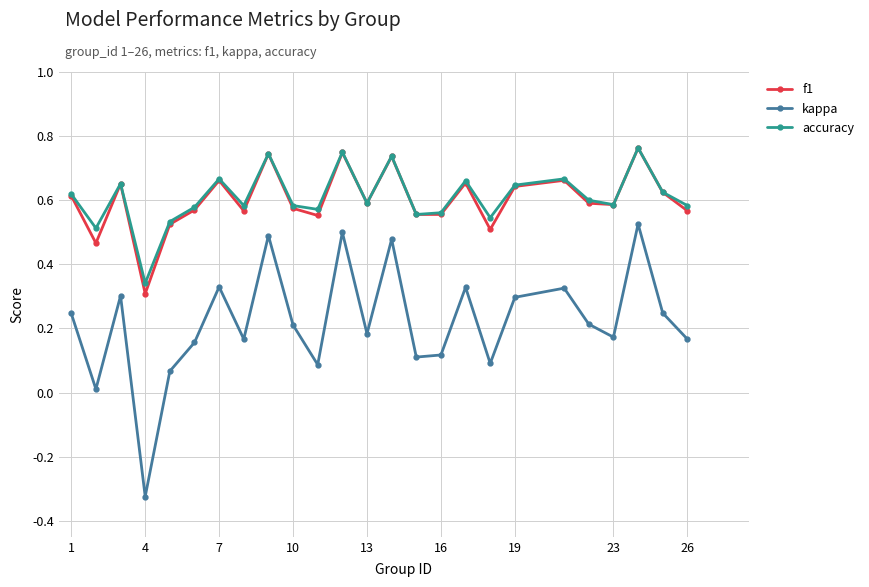

How many interior local valleys does the f1 series have?

8